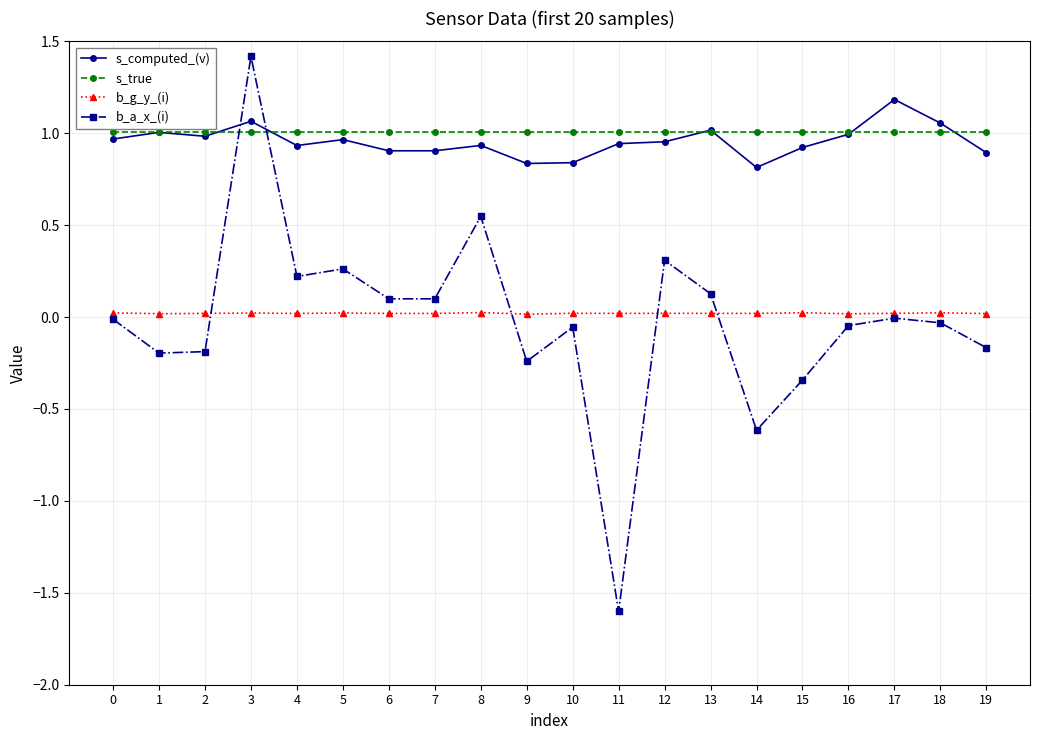

How many intersections are there between s_computed_(v) and b_a_x_(i)?

2